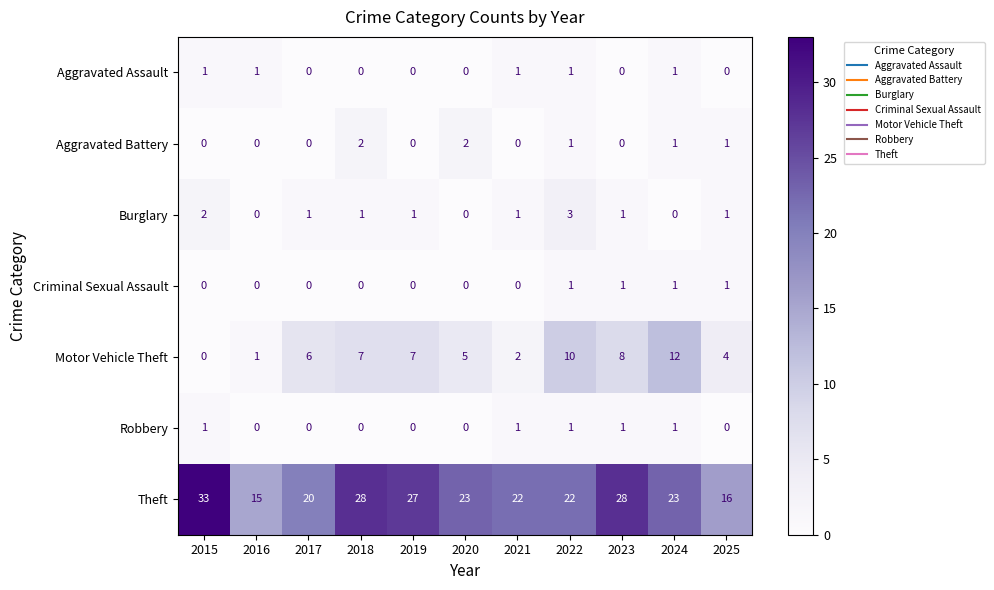

What is the sum of all Criminal Sexual Assault values?

4